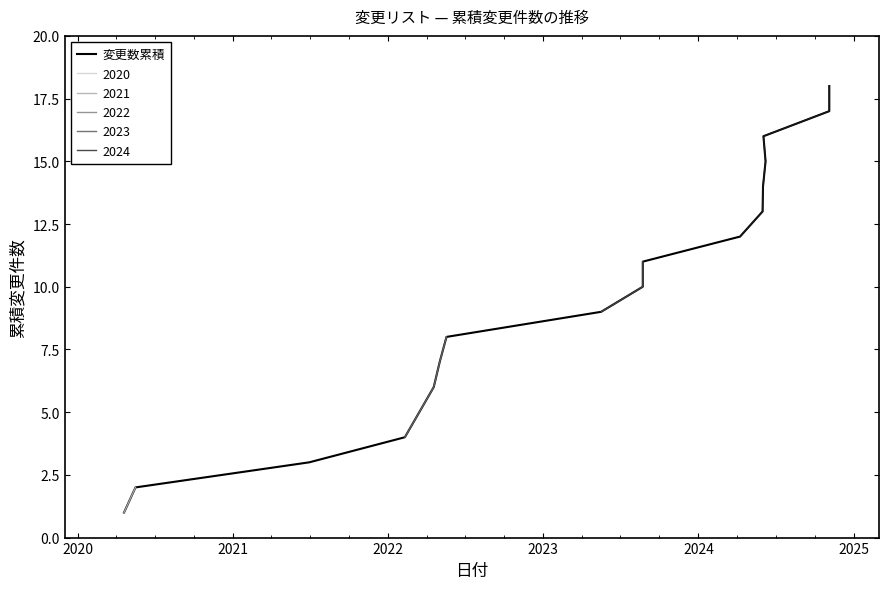

True or false: the data has more than 1 interior local peaks.

False